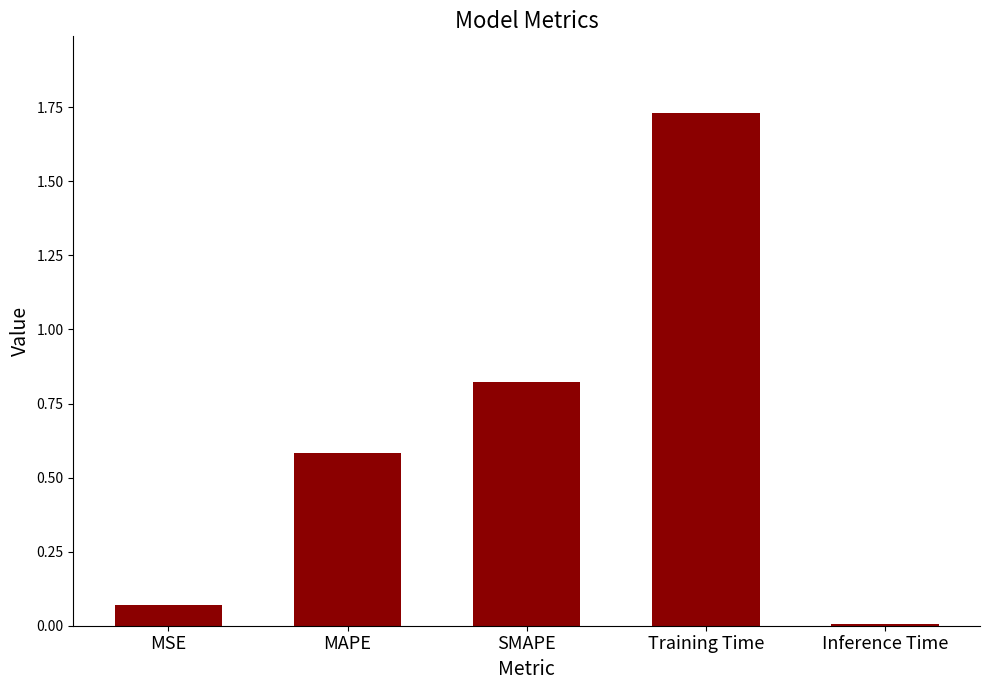

How many bars are there in total?

5